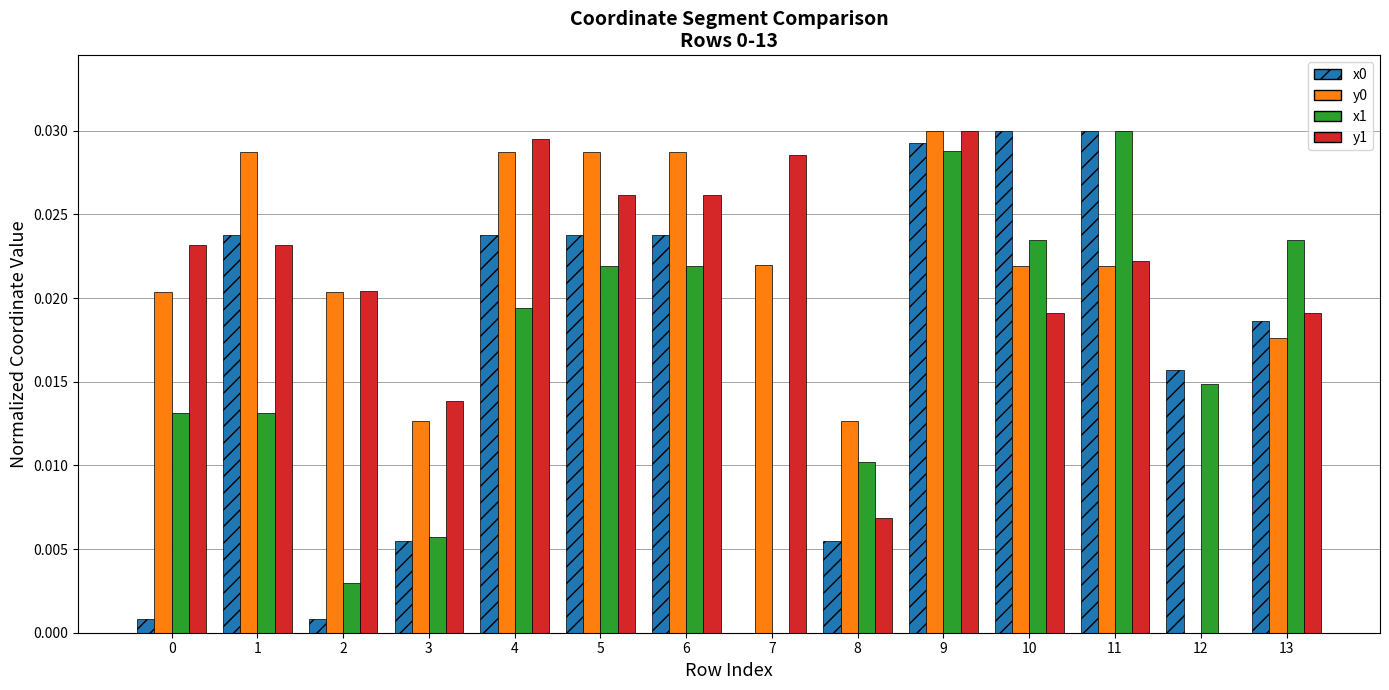

How many groups of bars are there?

14